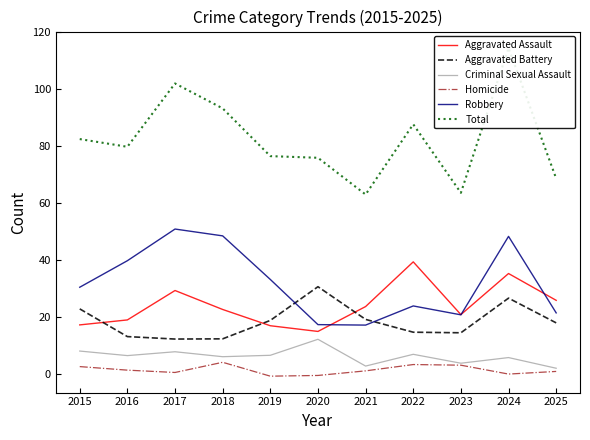

What is the difference between the second highest and second lowest values in the Robbery series?

31.1